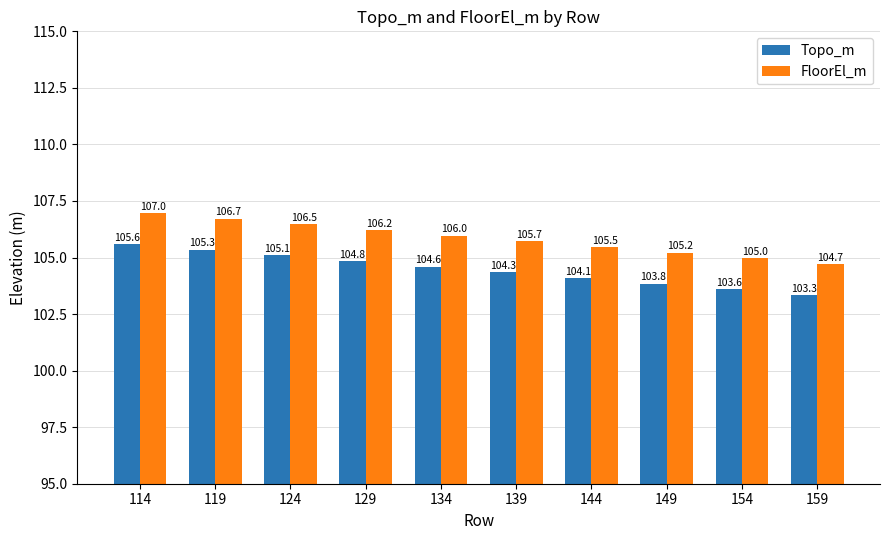

What is the difference between the highest and lowest values at 124?

1.4